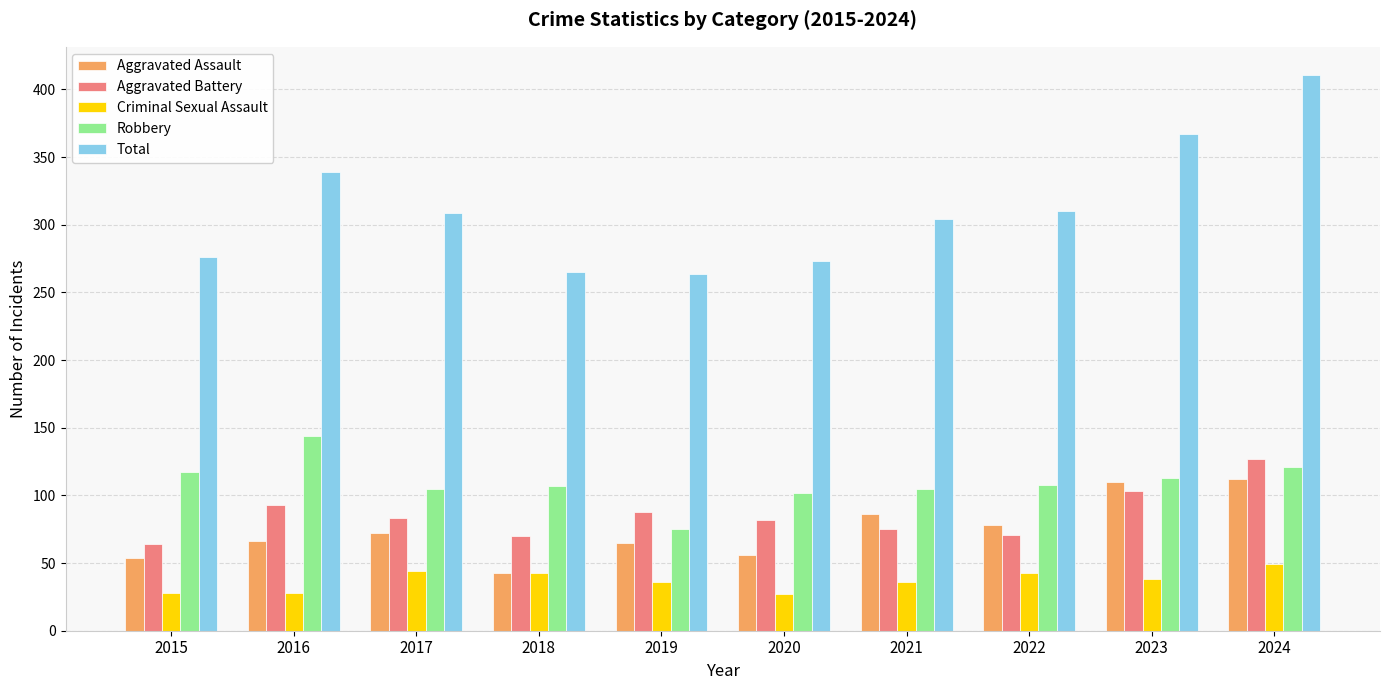

What is the difference between the second highest and second lowest values in the Total series?

102